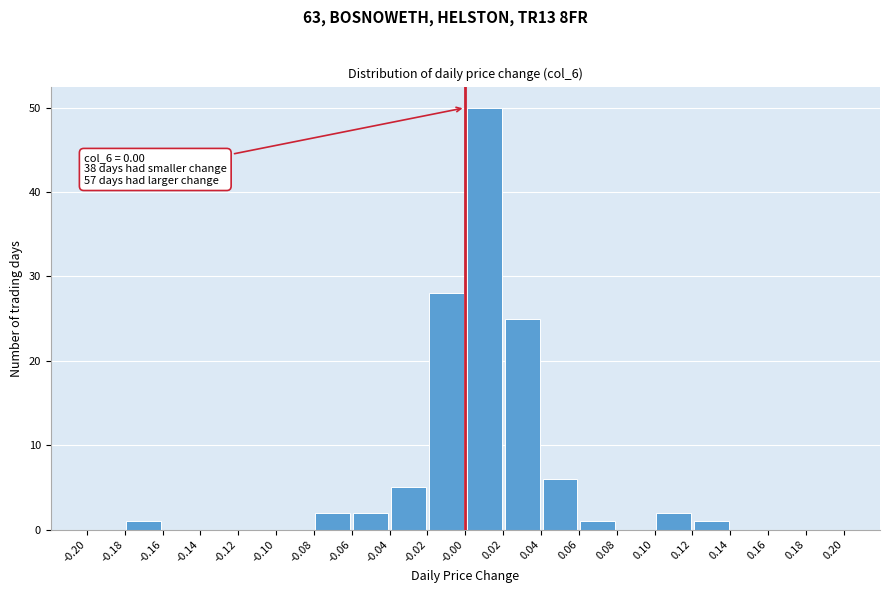

Over which range of the x-axis is the bar tallest?

-0.00 to 0.02